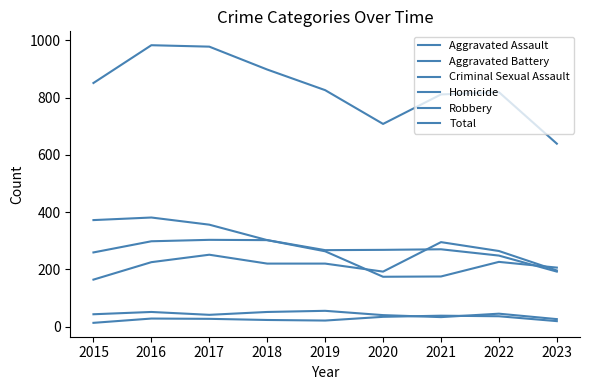

List the labels in order of Homicide value, largest first.

2021, 2022, 2020, 2016, 2017, 2018, 2019, 2023, 2015